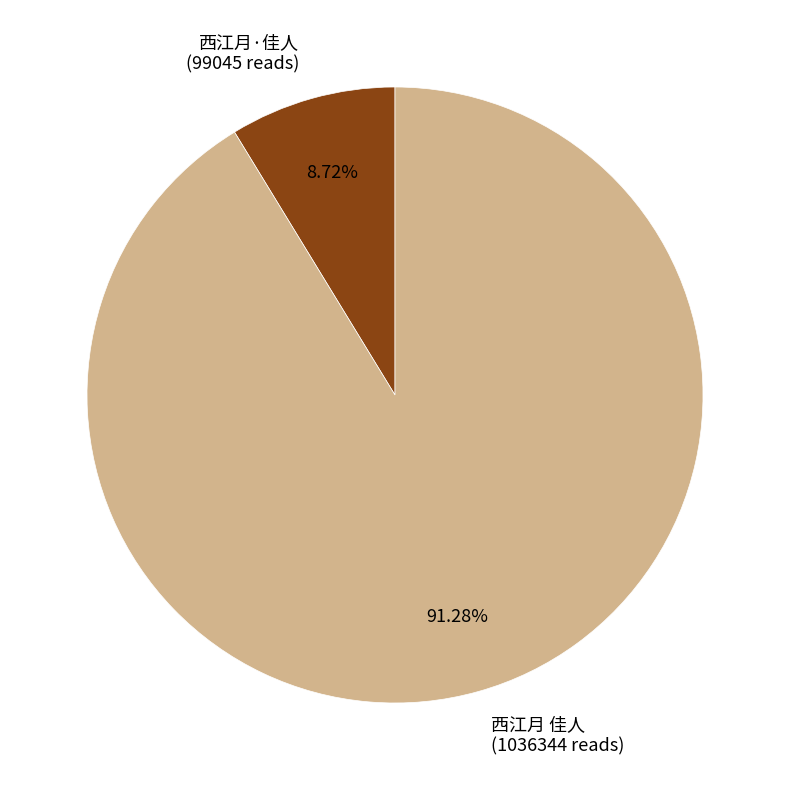

Is there a majority slice in this chart?

Yes